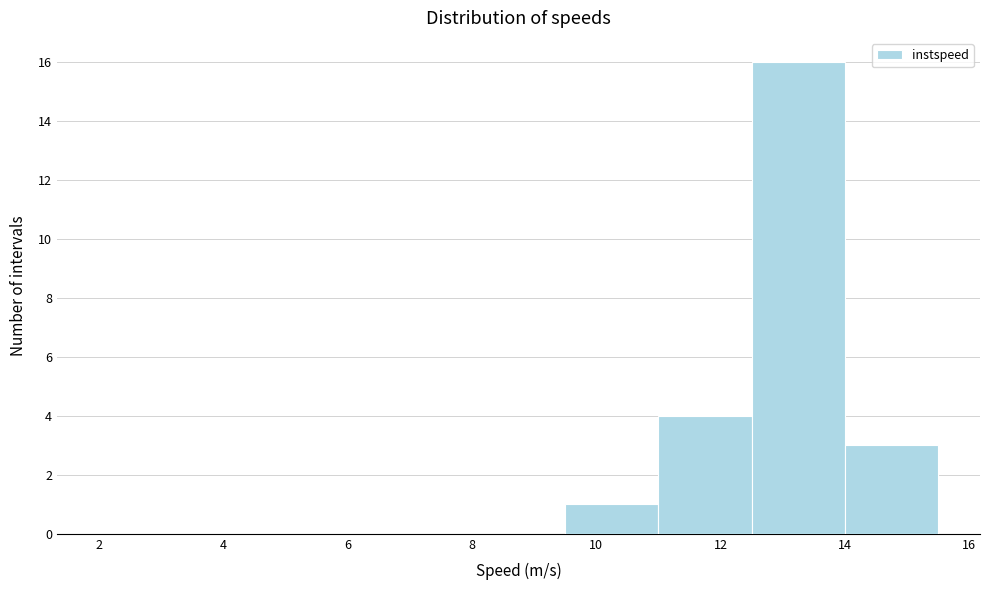

Reading left to right, transcribe this chart: for each bar, give the range it covers on the x-axis and its height. Neither the bar edges nor the heights are printed on the chart, so give them approximately, as read against the axes.

2.0 to 3.5: 0
3.5 to 5.0: 0
5.0 to 6.5: 0
6.5 to 8.0: 0
8.0 to 9.5: 0
9.5 to 11.0: 1
11.0 to 12.5: 4
12.5 to 14.0: 16
14.0 to 15.5: 3